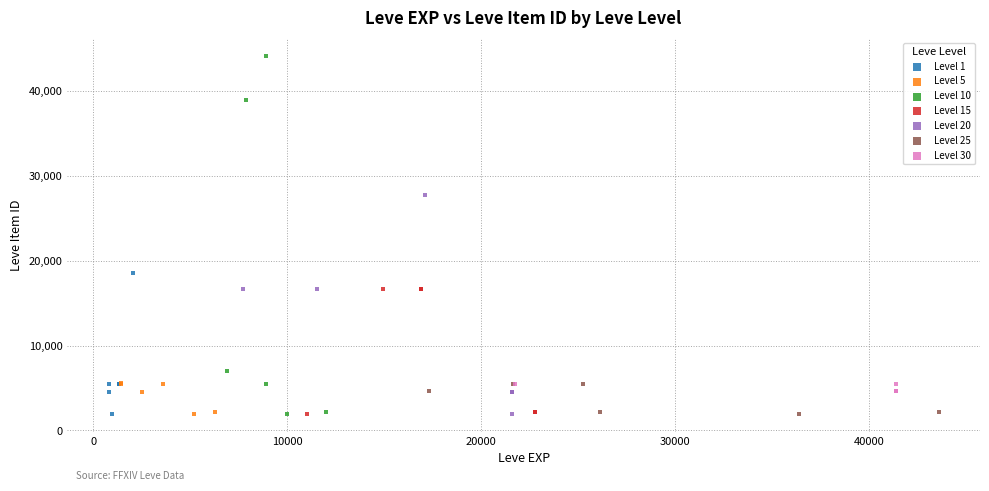

Which series contains the highest Y value?

Level 10